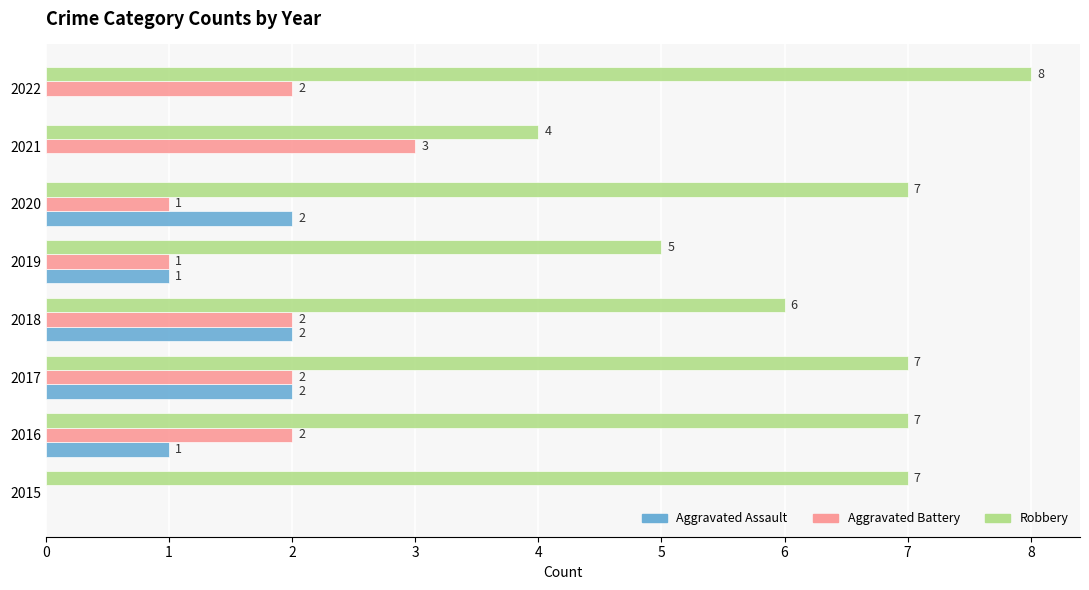

True or false: Aggravated Battery has a value of 2 at 2017.

True